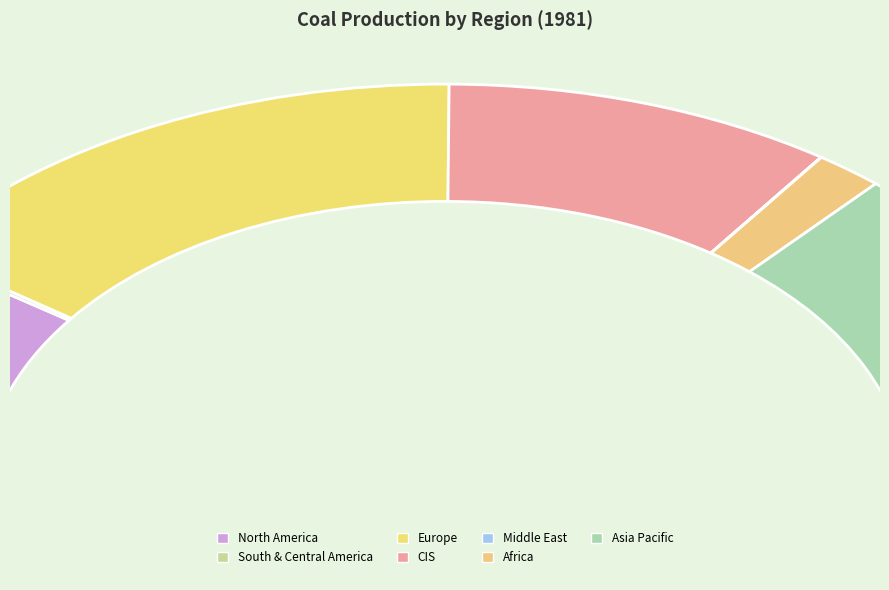

Count the number of slices in the pie.

7